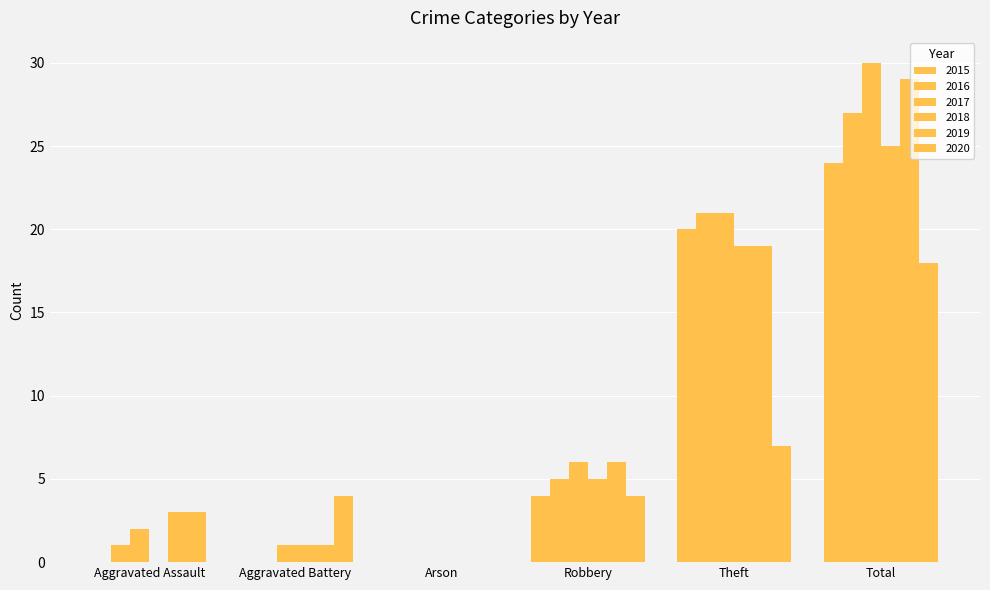

Is the value of 2020 at Total greater than the value of 2017 at Theft?

No